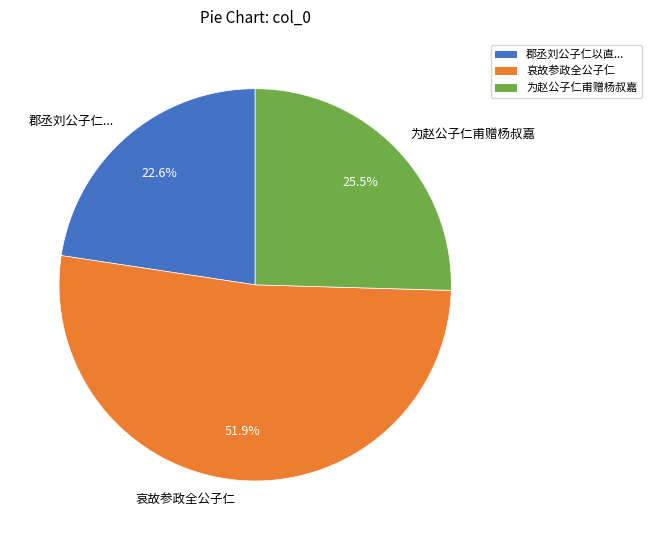

Which category has the biggest portion of the pie?

哀故参政全公子仁